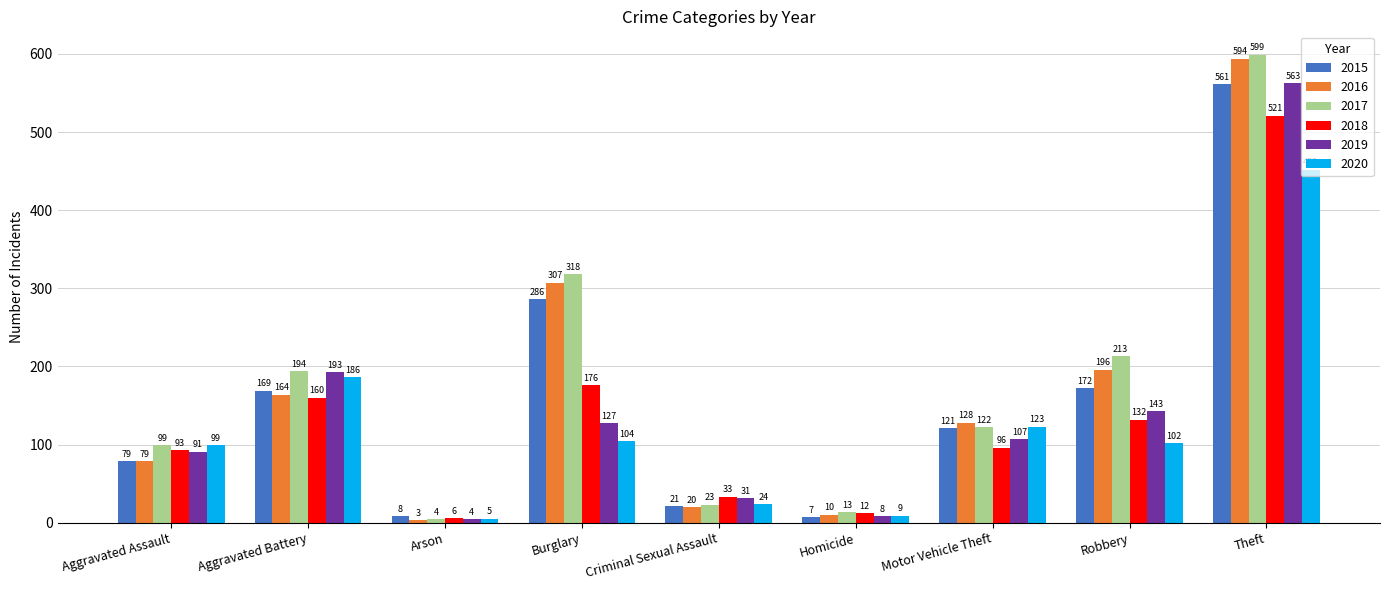

The 2017 series shows 142 at Aggravated Assault. True or false?

False